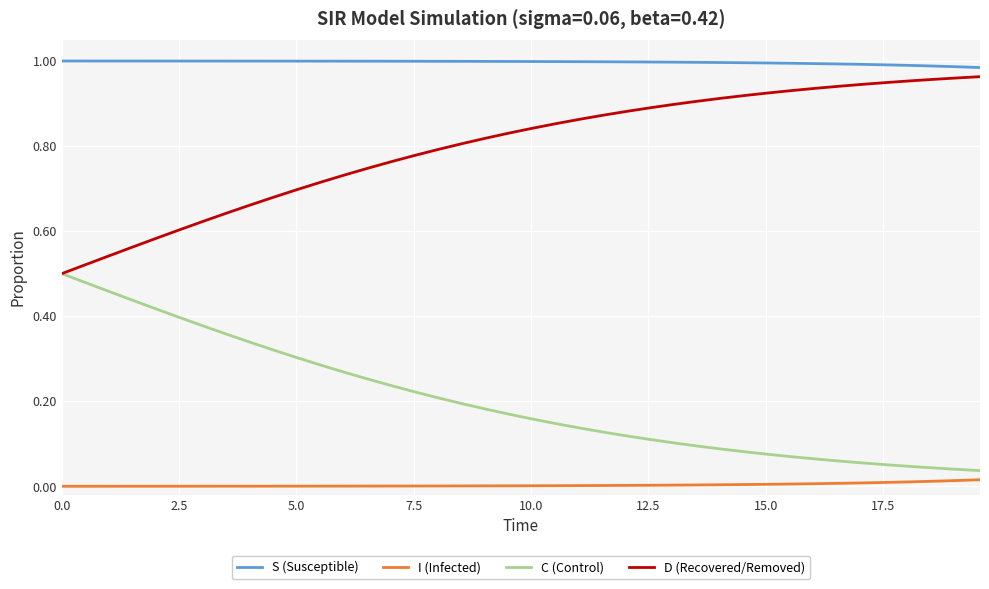

List the series in order of their overall mean, highest first.

S (Susceptible), D (Recovered/Removed), C (Control), I (Infected)